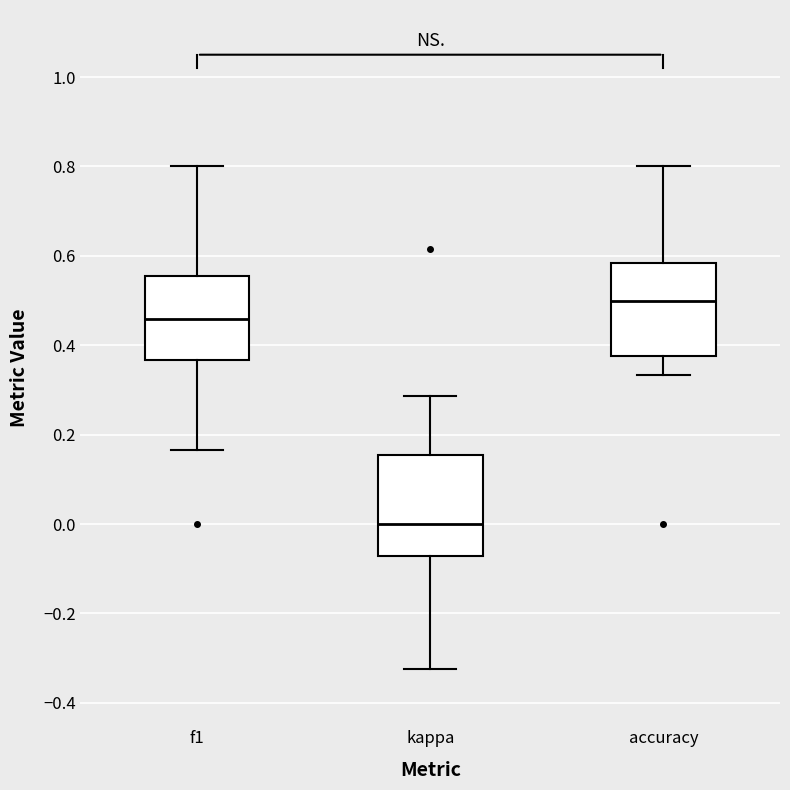

Reading left to right, read every box against the y-axis: the position of its median line, the range the box covers, and the ends of its whiskers. The values are not printed on the chart, so give them approximately, as read against the axis.

f1: median 0.46, box 0.36 to 0.56, whiskers 0.16 to 0.80
kappa: median 0.00, box -0.08 to 0.16, whiskers -0.32 to 0.28
accuracy: median 0.50, box 0.38 to 0.58, whiskers 0.34 to 0.80